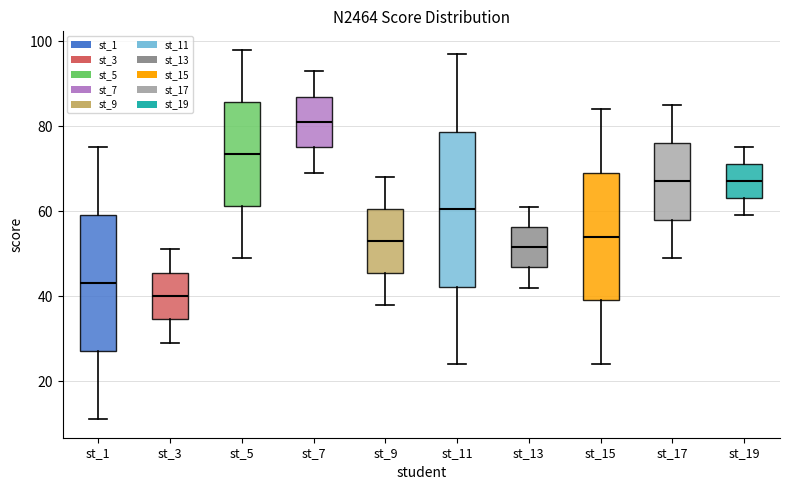

Reading left to right, read every box against the y-axis: the position of its median line, the range the box covers, and the ends of its whiskers. The values are not printed on the chart, so give them approximately, as read against the axis.

st_1: median 44, box 28 to 60, whiskers 12 to 76
st_3: median 40, box 34 to 46, whiskers 30 to 52
st_5: median 74, box 62 to 86, whiskers 50 to 98
st_7: median 82, box 76 to 88, whiskers 70 to 94
st_9: median 54, box 46 to 60, whiskers 38 to 68
st_11: median 60, box 42 to 78, whiskers 24 to 98
st_13: median 52, box 46 to 56, whiskers 42 to 62
st_15: median 54, box 40 to 70, whiskers 24 to 84
st_17: median 68, box 58 to 76, whiskers 50 to 86
st_19: median 68, box 64 to 72, whiskers 60 to 76